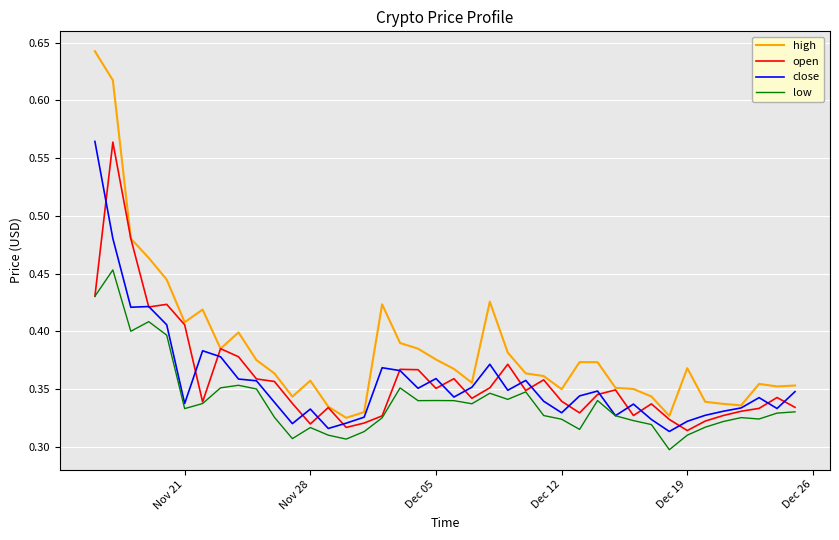

True or false: low and high intersect in this chart.

False